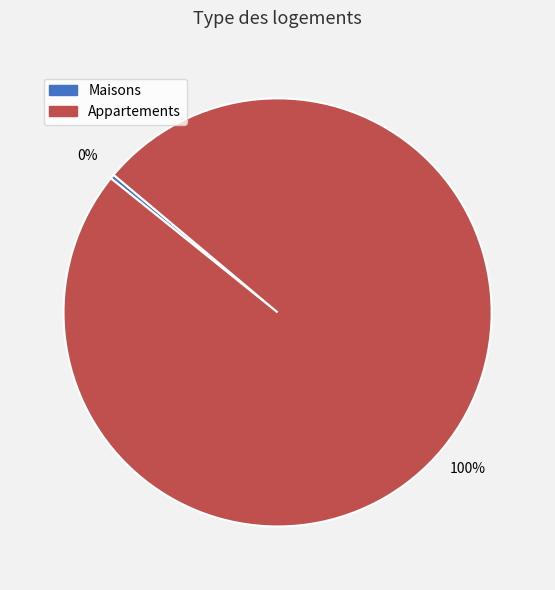

Is there any slice that represents more than half of the pie?

Yes